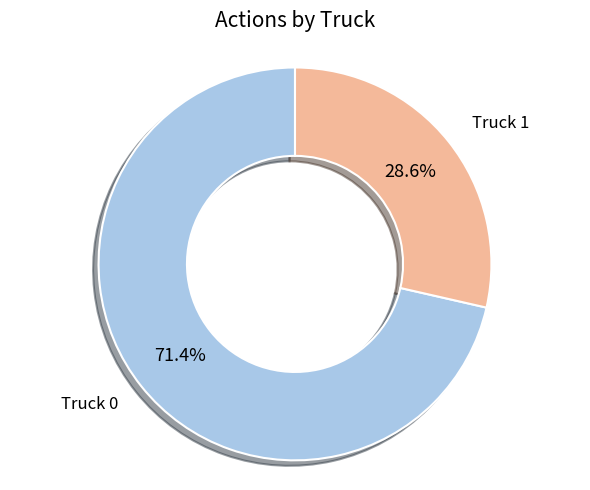

How much of the chart is everything except Truck 0?

28.6%